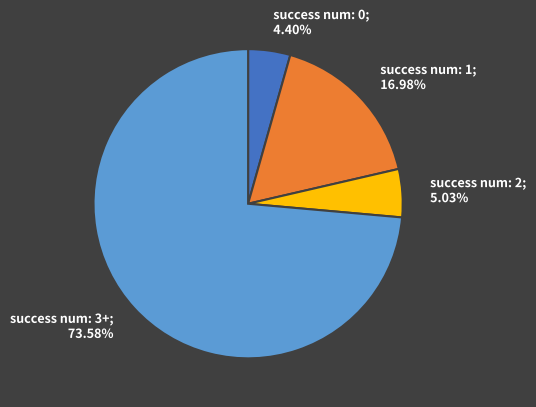

How many slices are in this pie chart?

4